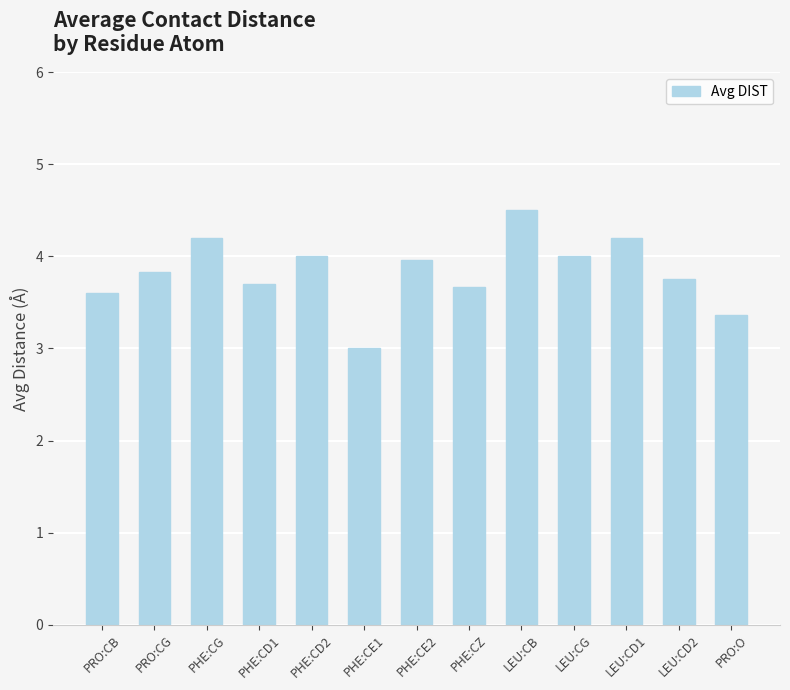

Is it true that the value at PRO:CG is 2.2?

False